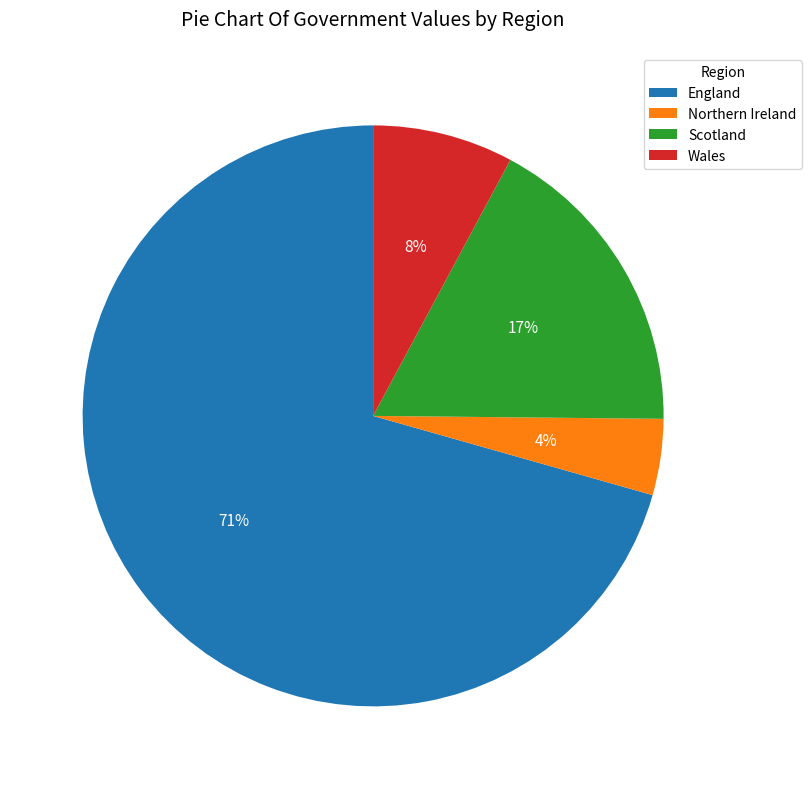

Which has a higher value, Northern Ireland or Scotland?

Scotland